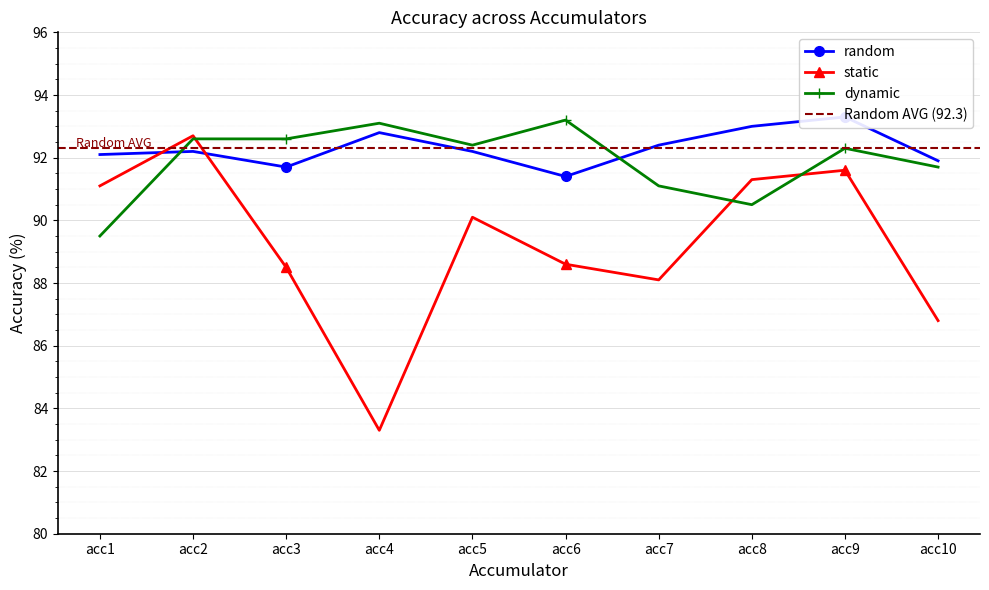

What is the highest value of the dynamic series?

93.2